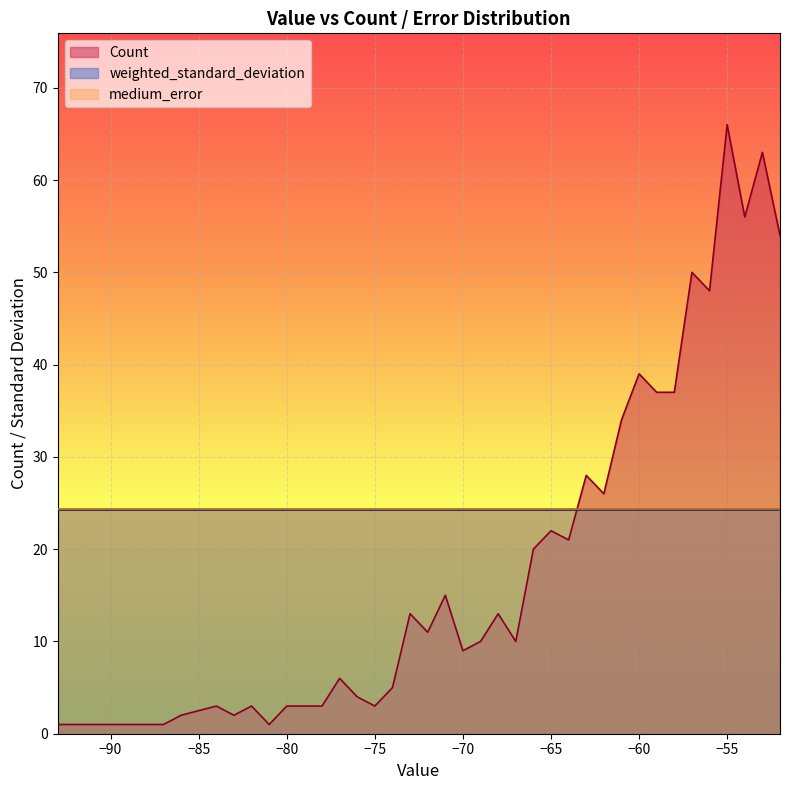

What is the sum of all medium_error values?

974.7